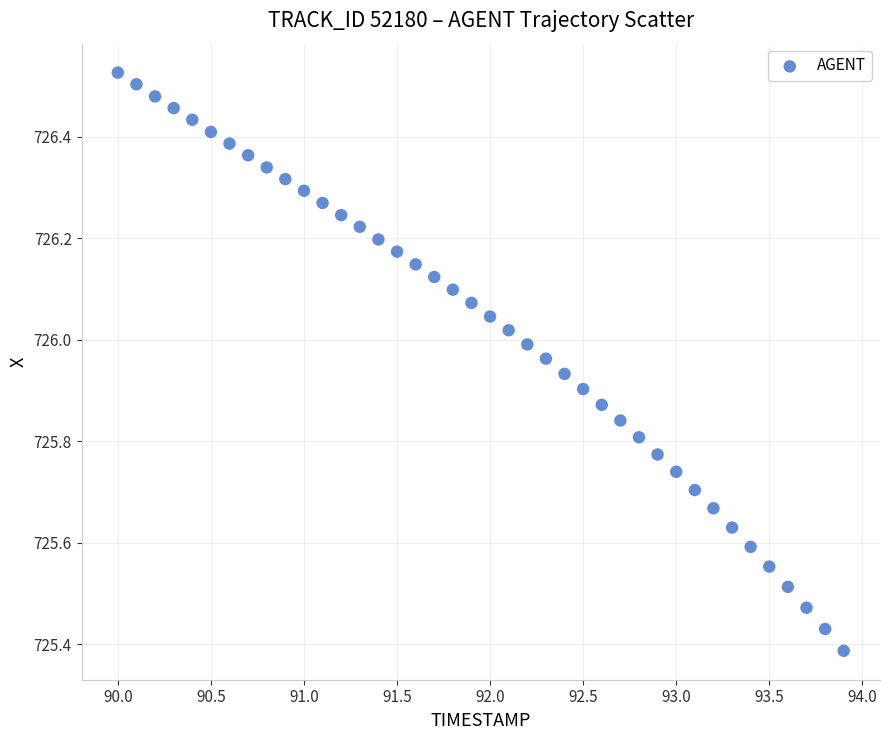

What is the range of X values (max minus min)?

3.9